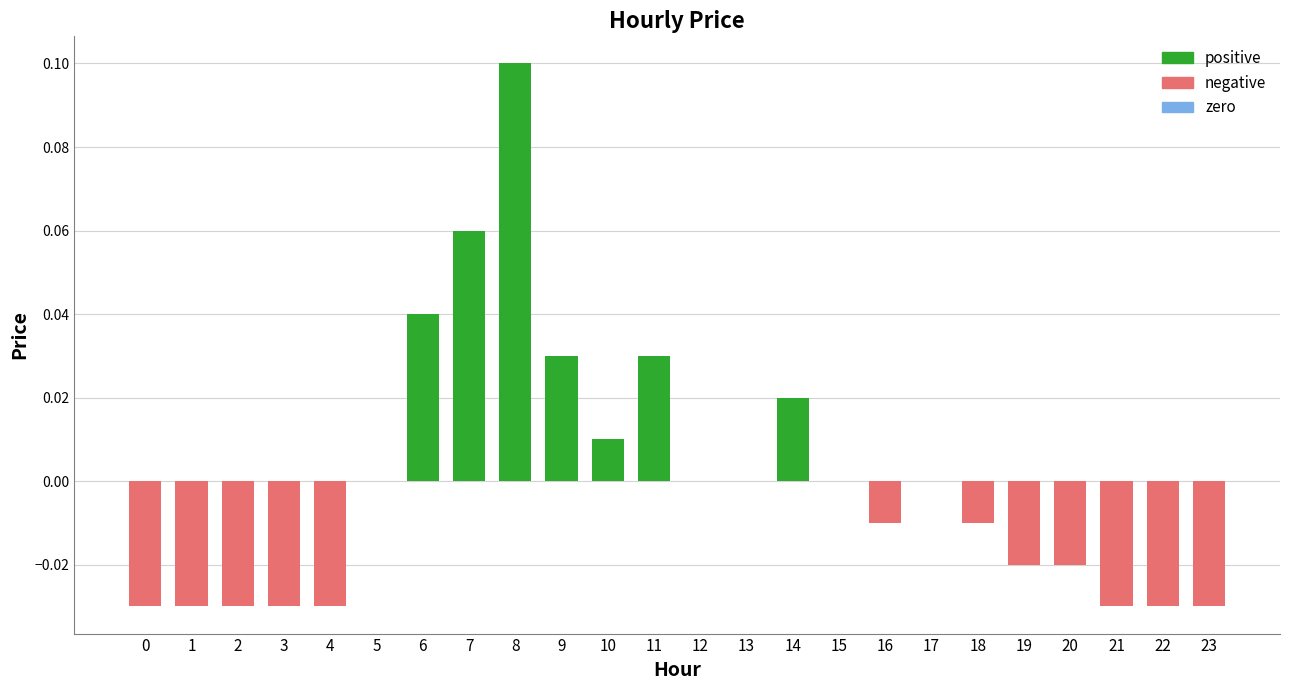

The value at 9 is 0.0. True or false?

True